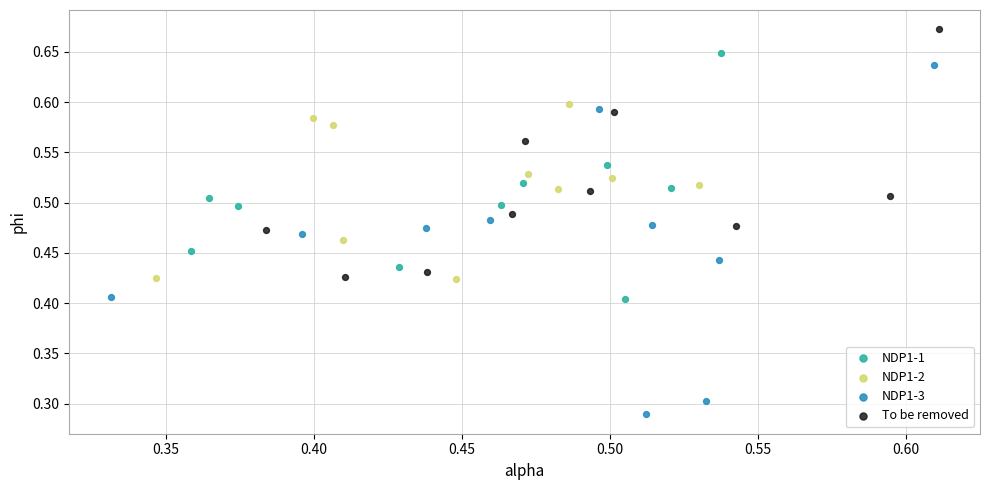

What are all the series names shown in the legend?

NDP1-1, NDP1-2, NDP1-3, To be removed